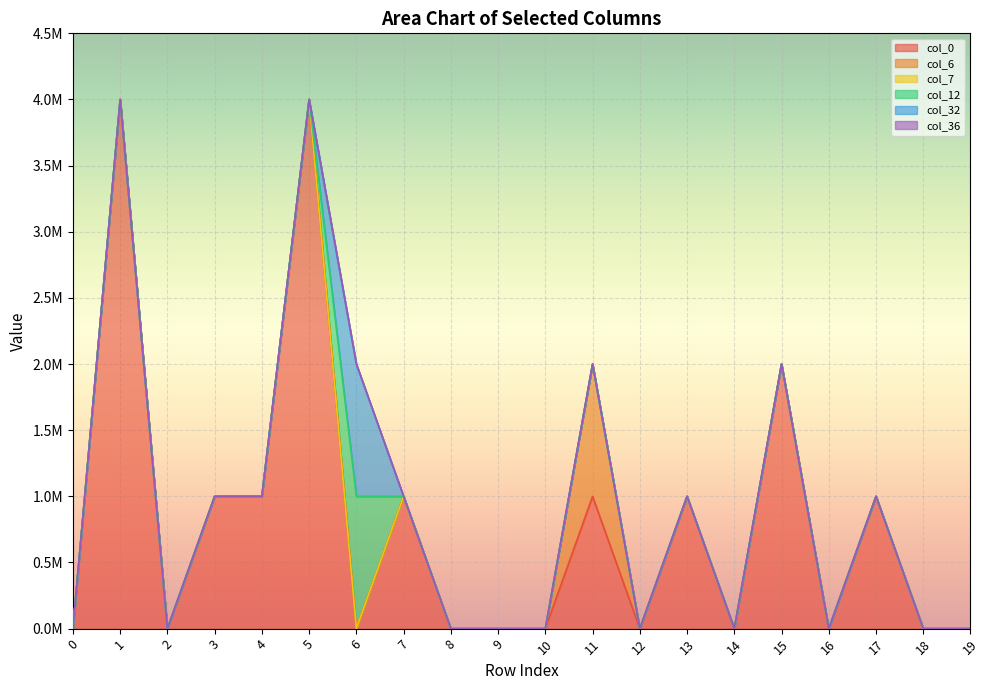

Is it true that col_12 equals 0 at 16?

True